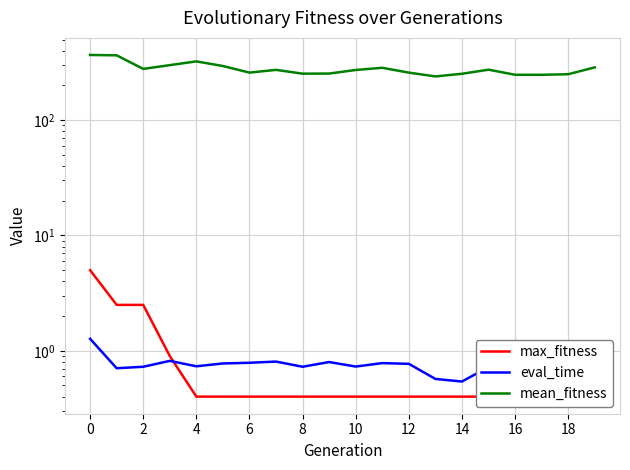

Which series changed the most between 0 and 10?

mean_fitness